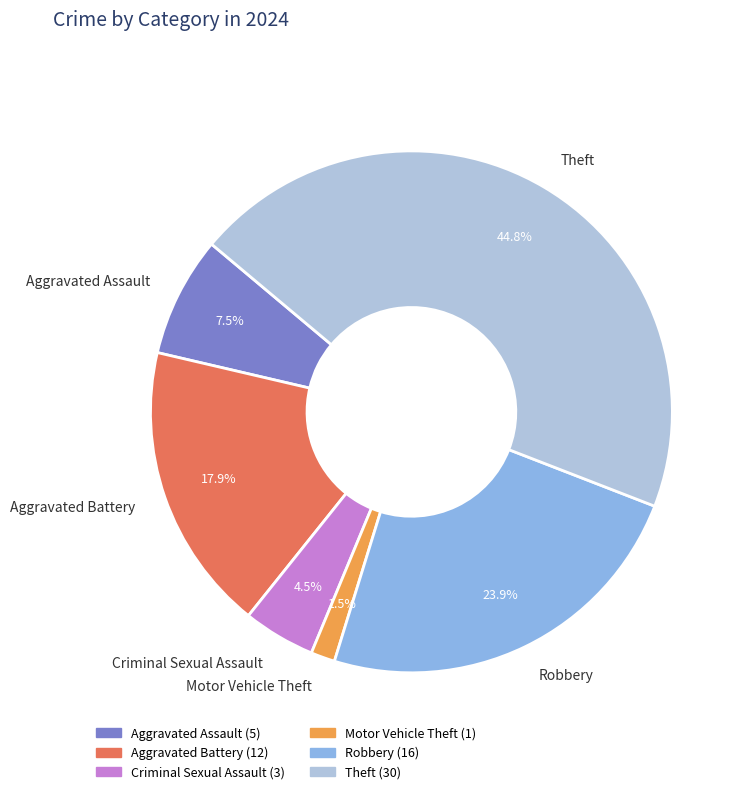

Between Robbery and Aggravated Assault, which is larger?

Robbery